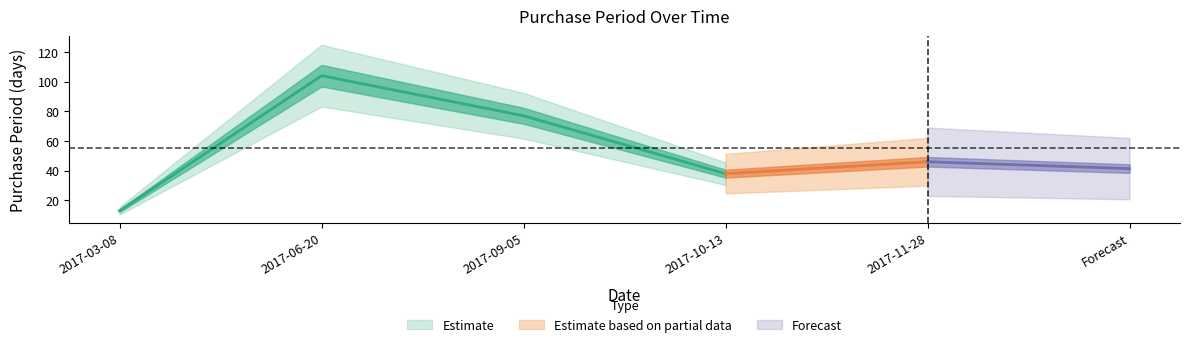

At which category does the chart reach its minimum across all series?

2017-03-08